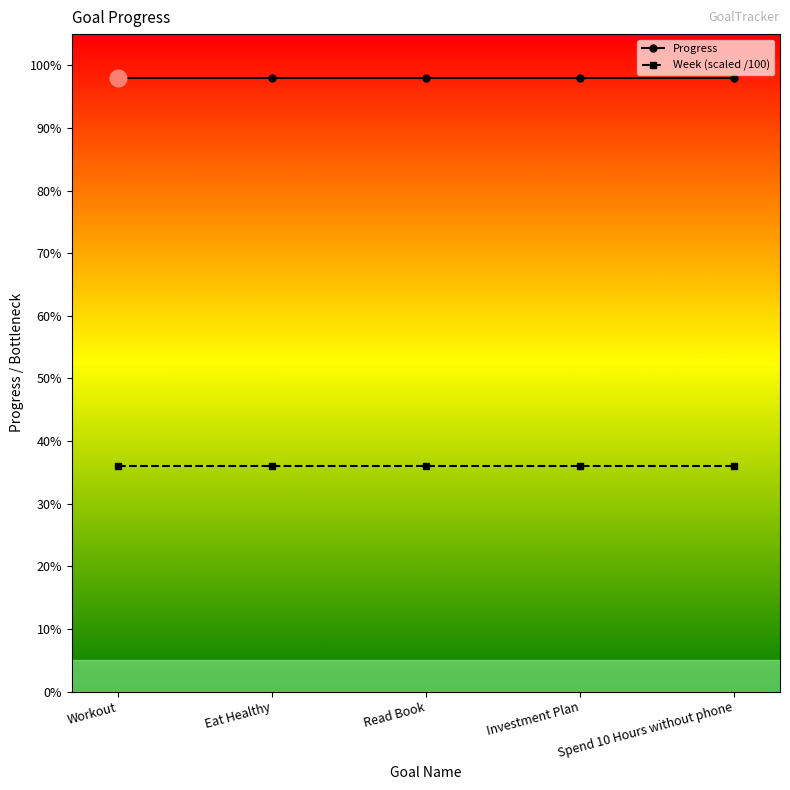

True or false: Week (scaled /100) and Progress intersect in this chart.

False